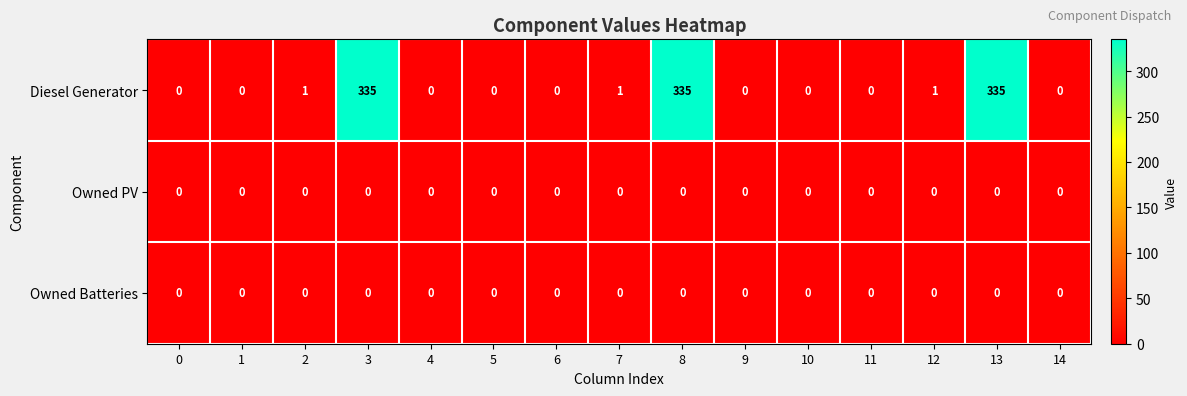

What is the difference between the Diesel Generator values at 8 and 10?

335